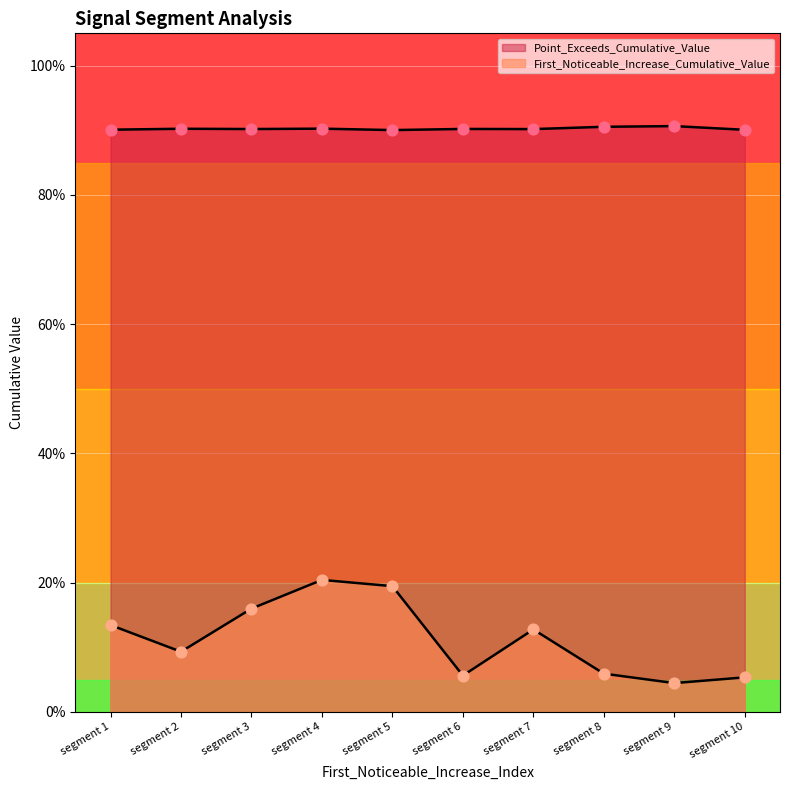

What are all the series names shown in the legend?

First_Noticeable_Increase_Cumulative_Value, Point_Exceeds_Cumulative_Value